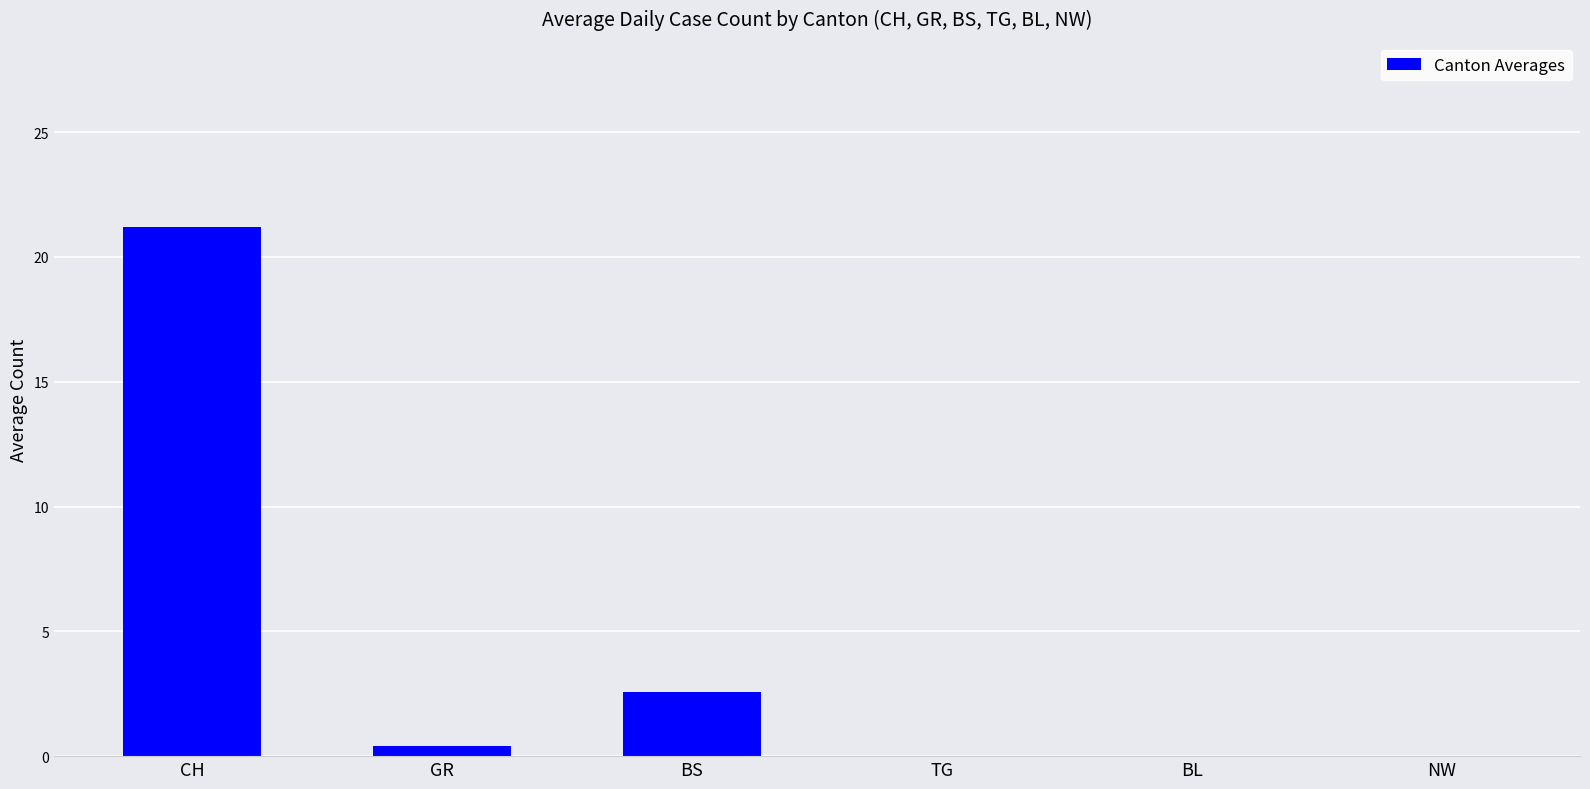

At which label is the value closest to 10?

BS